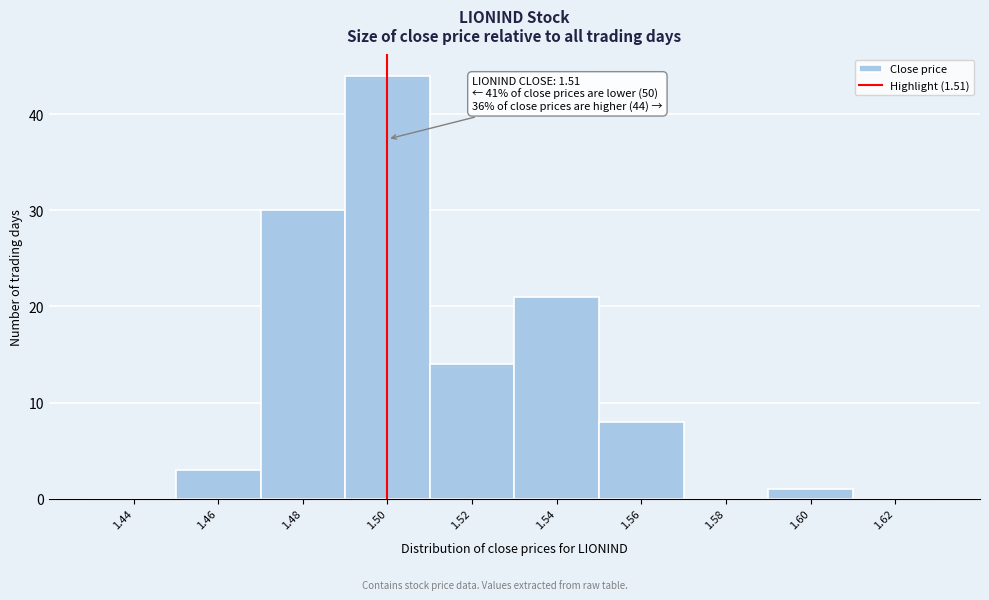

Reading left to right, list all the values displayed in this chart.

1.44=0	1.46=3	1.48=30	1.50=44	1.52=14	1.54=21	1.56=8	1.58=0	1.60=1	1.62=0